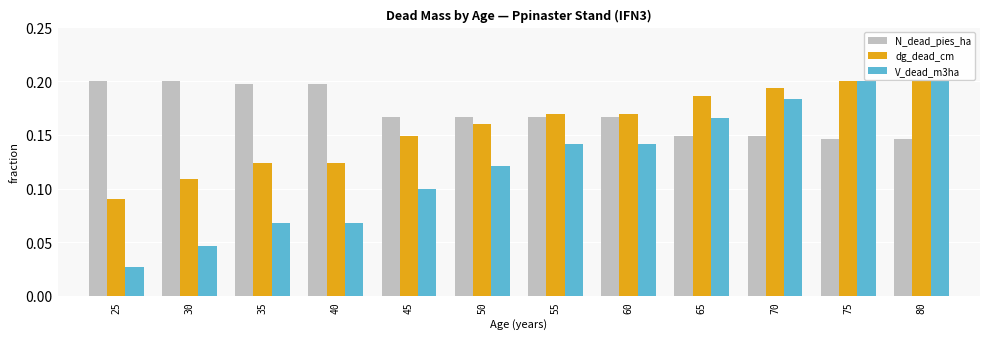

List the series in order of their overall mean, highest first.

N_dead_pies_ha, dg_dead_cm, V_dead_m3ha